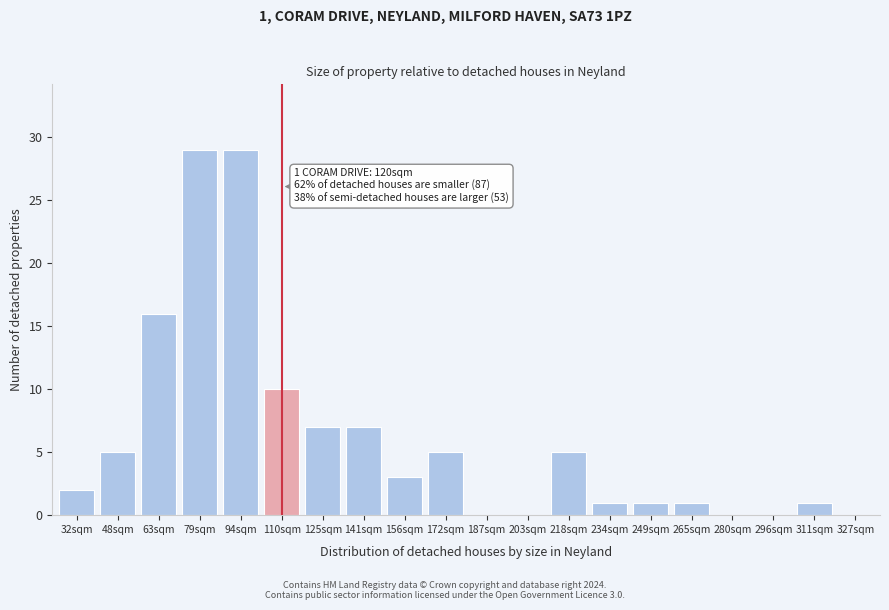

Reading left to right, transcribe all the data shown in this chart.

32sqm=2	48sqm=5	63sqm=16	79sqm=29	94sqm=29	110sqm=10	125sqm=7	141sqm=7	156sqm=3	172sqm=5	187sqm=0	203sqm=0	218sqm=5	234sqm=1	249sqm=1	265sqm=1	280sqm=0	296sqm=0	311sqm=1	327sqm=0